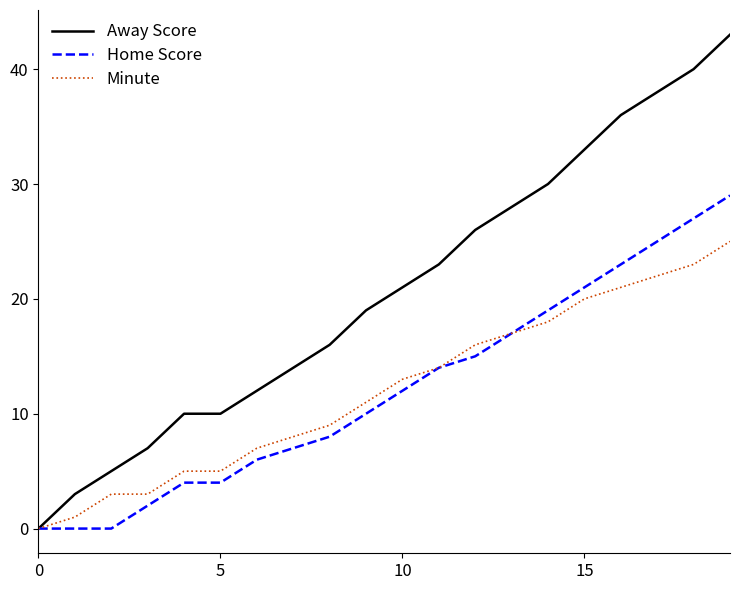

List the series in order of their peak value, lowest first.

Minute, Home Score, Away Score